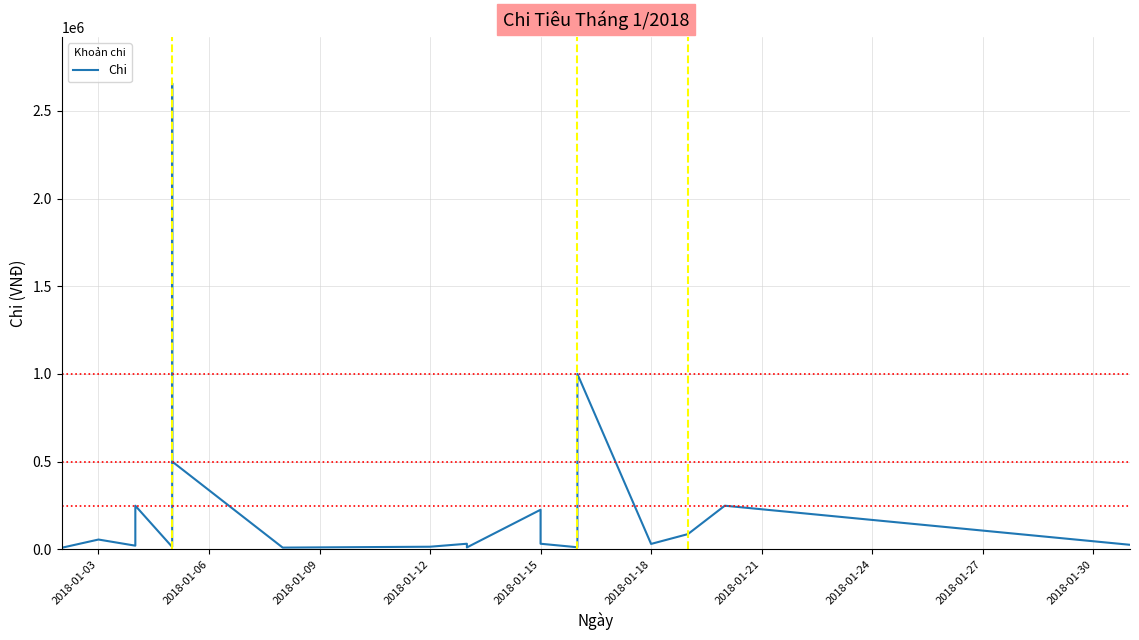

Reading left to right, transcribe all the data shown in this chart.

8000	55000	20000	248000	13000	2657500	500000	9000	14000	31000	10000	225000	31000	11000	1000000	30000	86000	248000	25000